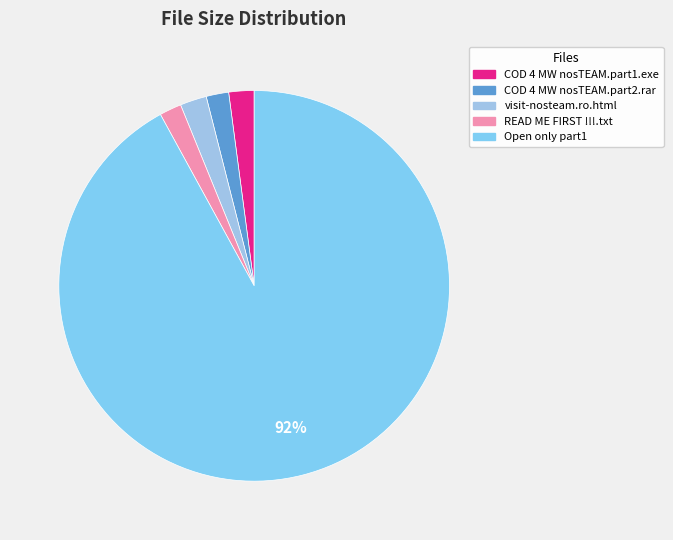

How many segments does this pie chart have?

5